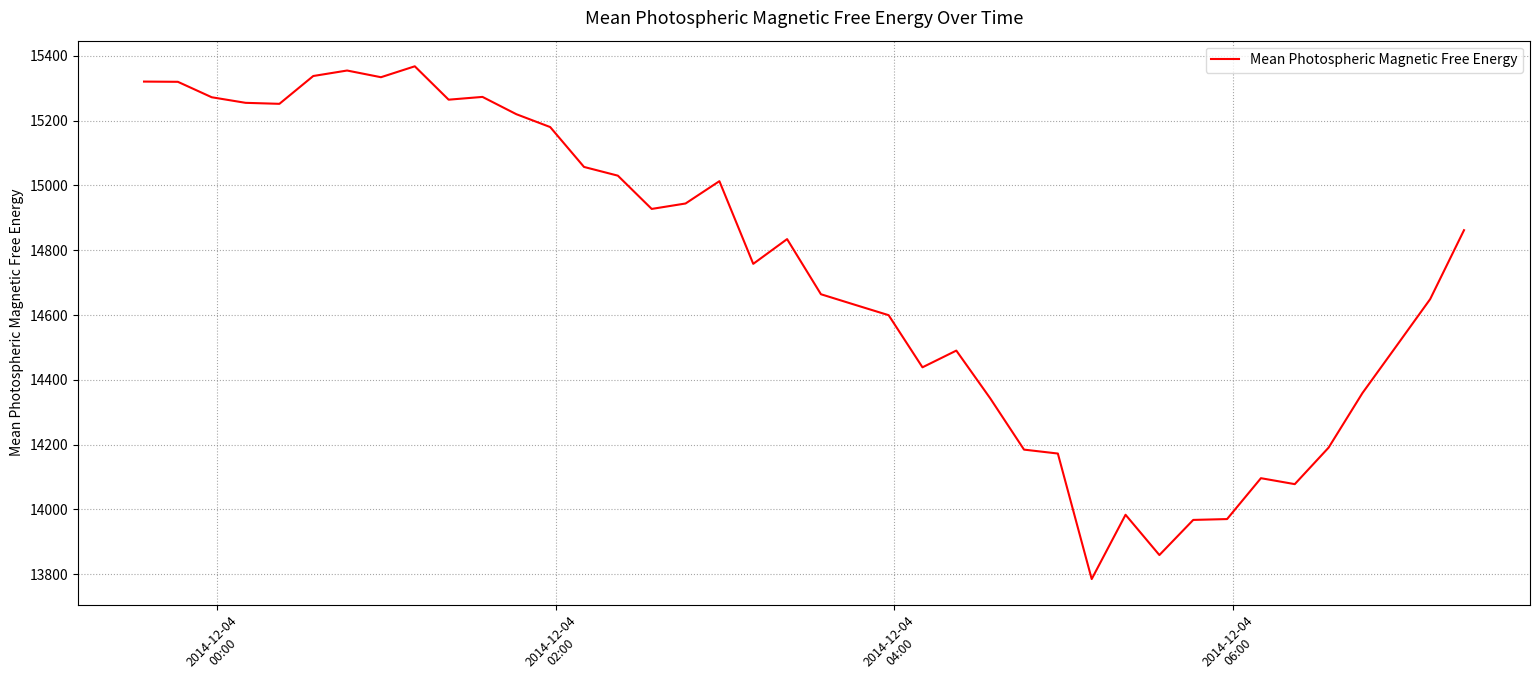

What is the smallest value displayed?

13785.0